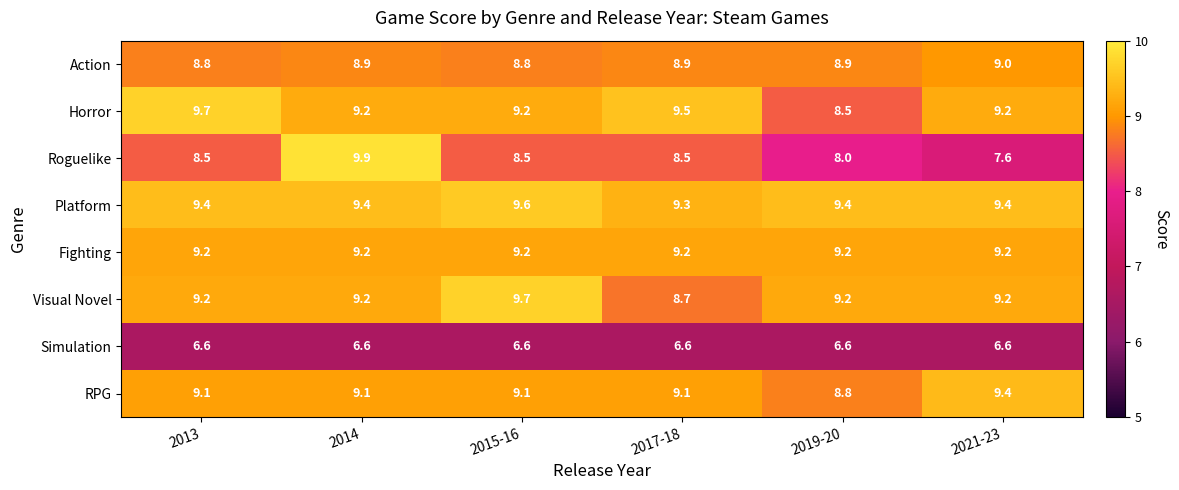

At which label does Visual Novel first exceed 9?

2013